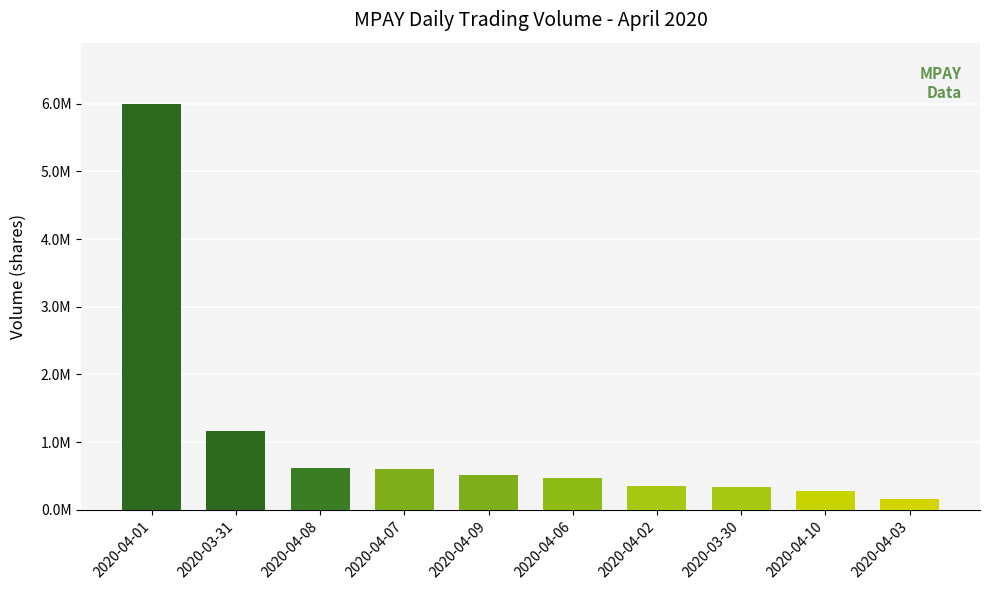

Reading left to right, extract all data points from this chart.

6000000	1162200	620800	602400	509700	467500	352000	345000	276400	155000